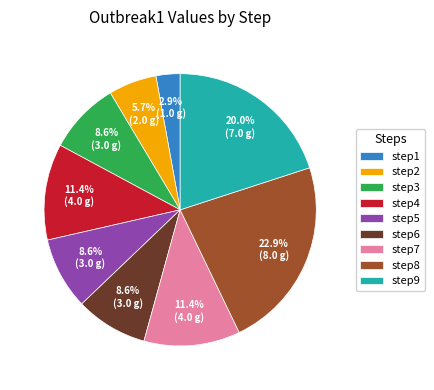

To the nearest percent, what portion does step5 represent?

9%